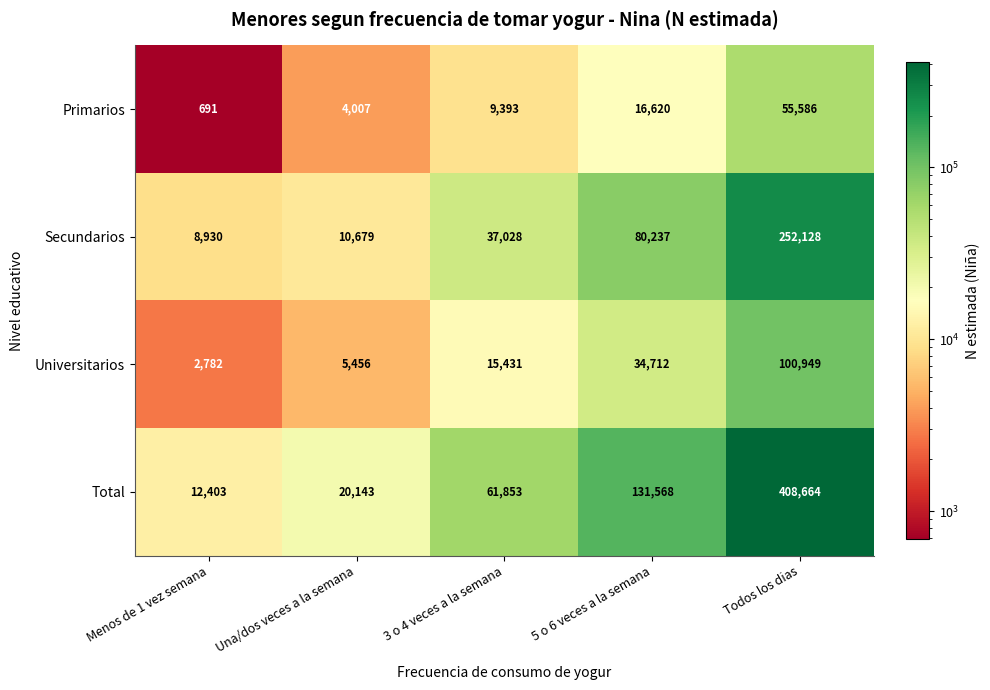

Read the Secundarios value at 3 o 4 veces a la semana, to the nearest 10.

37030